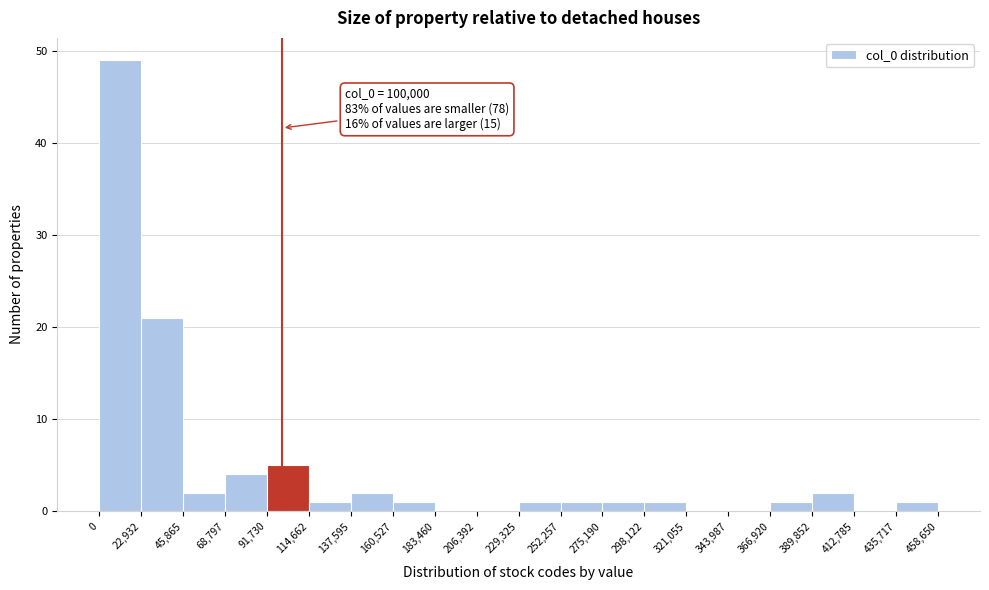

Which range on the x-axis has the tallest bar?

0 to 22,932